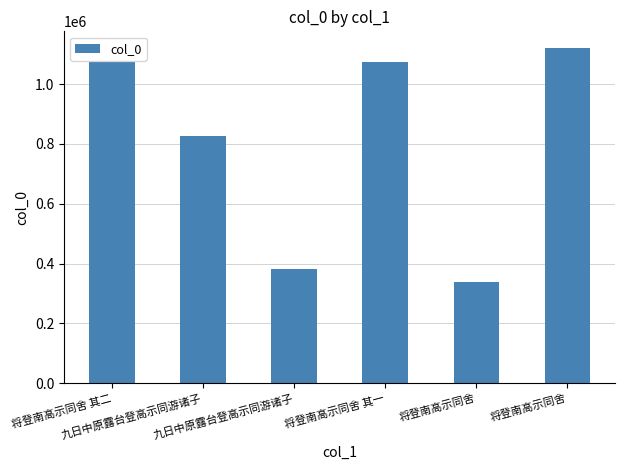

Reading right to left, list all the values displayed in this chart.

将登南高示同舍=1120797	将登南高示同舍=337177	将登南高示同舍 其一=1075743	九日中原露台登高示同游诸子=381839	九日中原露台登高示同游诸子=825886	将登南高示同舍 其二=1075744